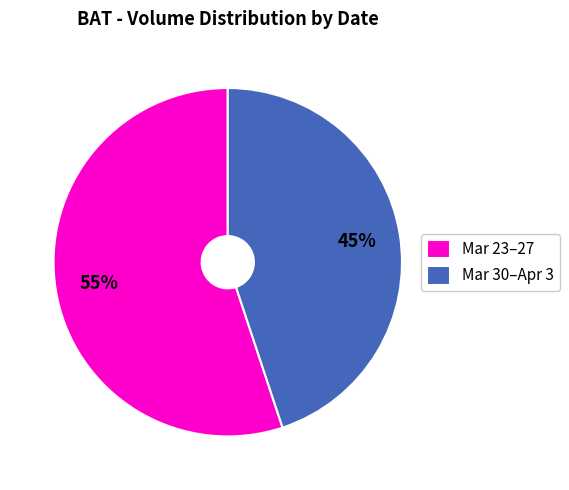

Is there a majority slice in this chart?

Yes